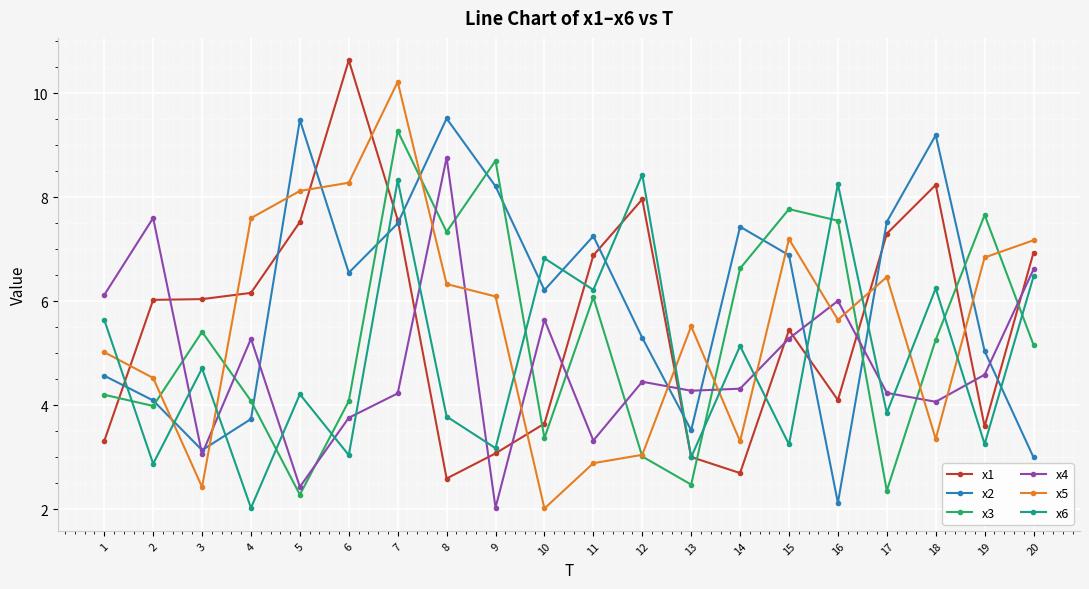

What is the difference between the maximum and minimum values in the x3 series?

7.0